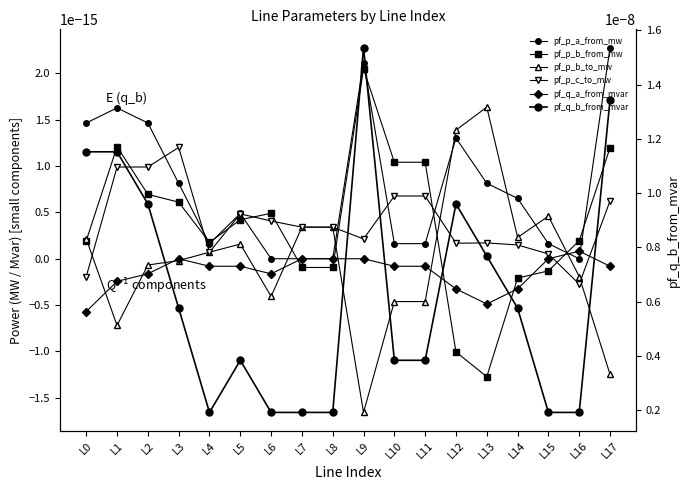

Rank the series at L3 from lowest to highest value.

pf_p_b_to_mw, pf_q_a_from_mvar, pf_p_b_from_mw, pf_p_a_from_mw, pf_p_c_to_mw, pf_q_b_from_mvar